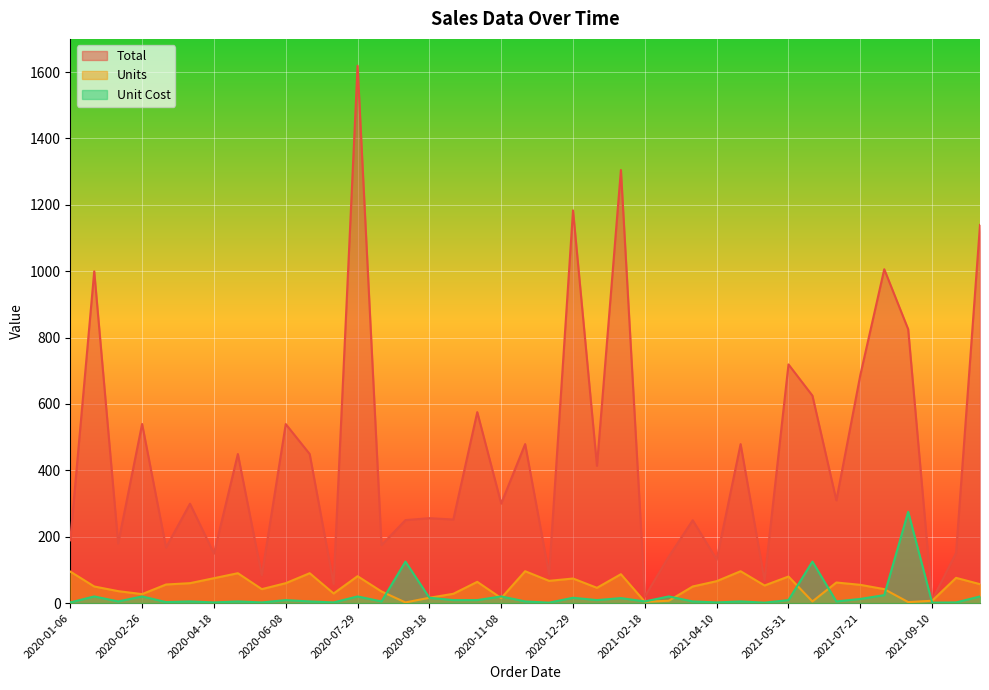

What are all the series names shown in the legend?

Total, Units, Unit Cost